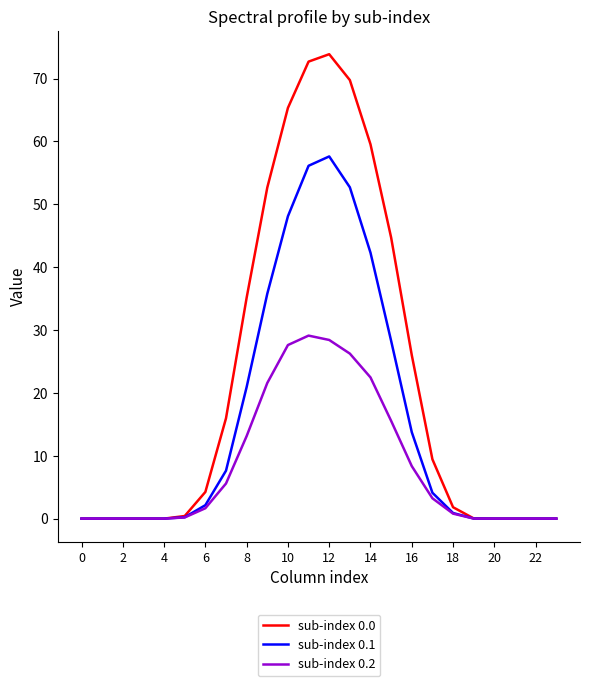

How many lines are shown in the chart?

3